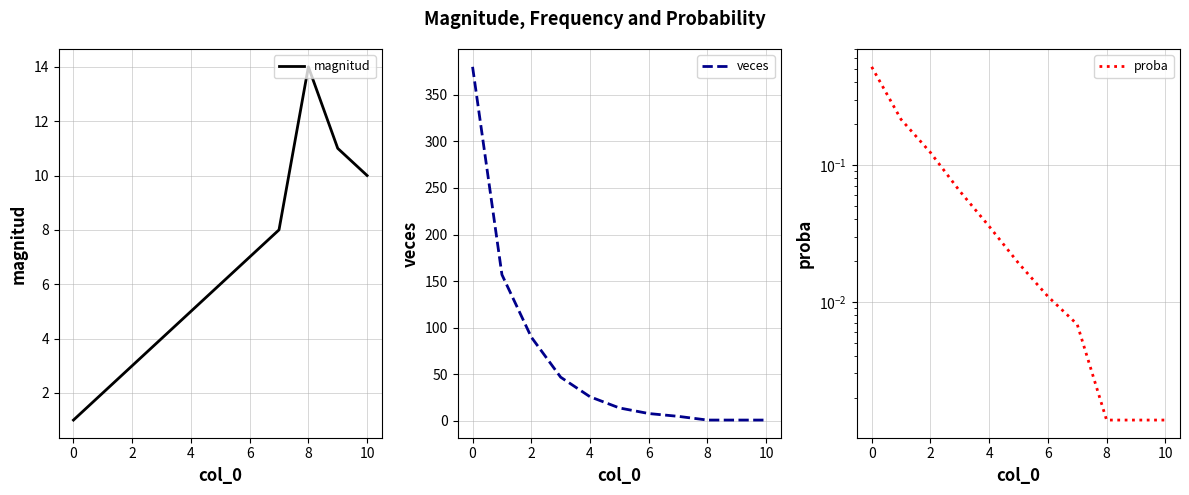

Is it true that magnitud equals 7 at 6?

True